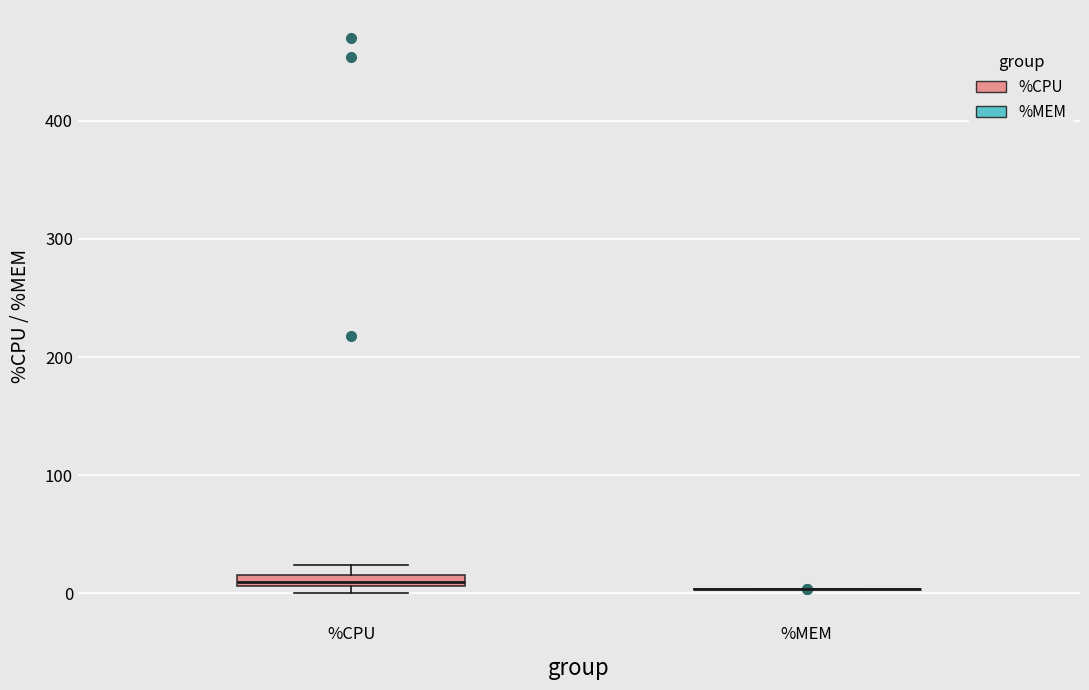

Comparing the boxes themselves (not the whiskers), which one is the tallest?

%CPU